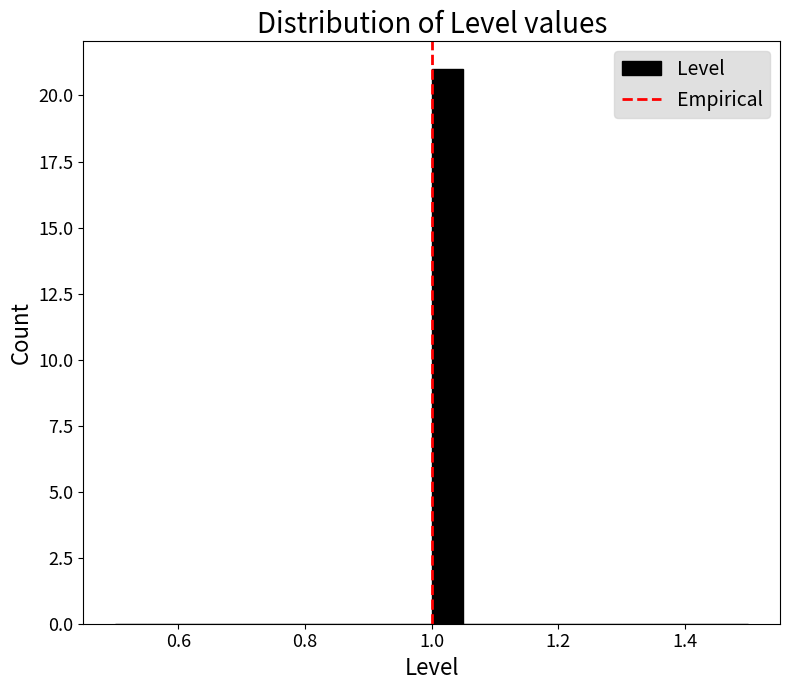

Around what value on the x-axis is the tallest bar? Give the approximate position of its centre, as read against the axis.

1.02